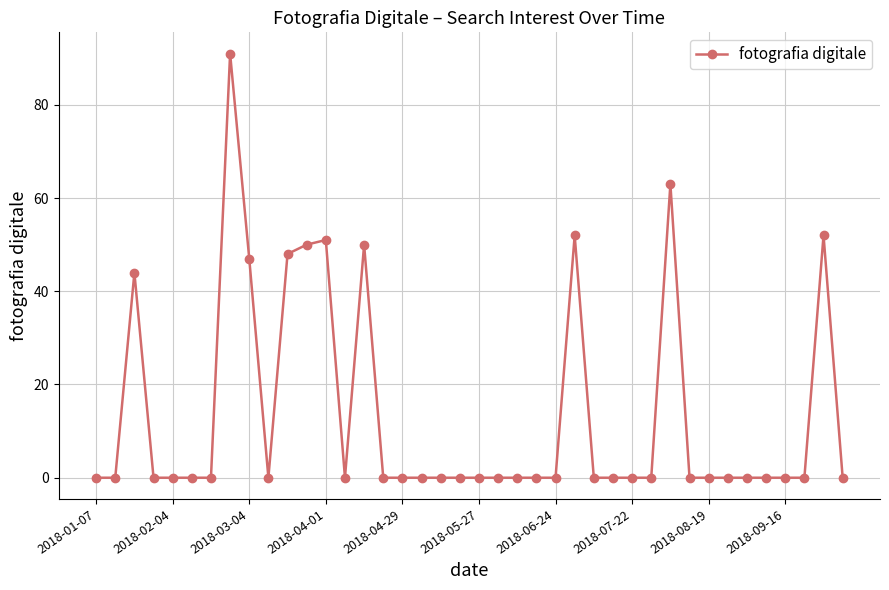

How many distinct data groups are displayed?

1